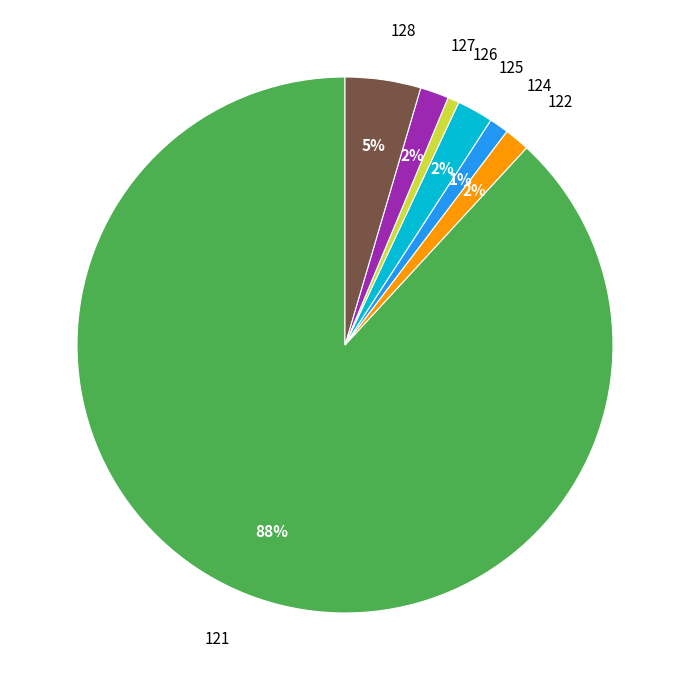

True or false: 122 accounts for 2% of the total.

True